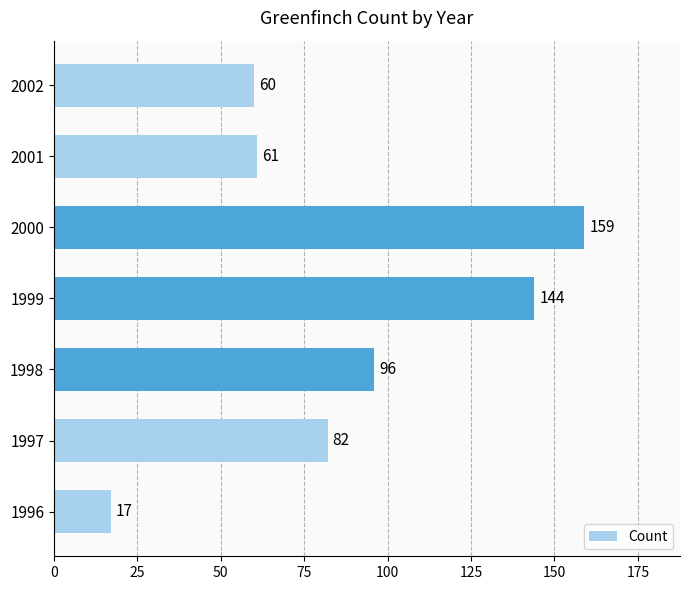

What is the maximum value shown in the chart?

159